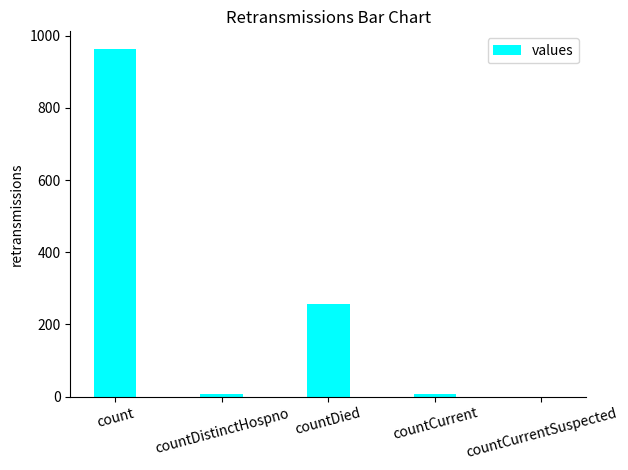

The value at countCurrent is 6. True or false?

True